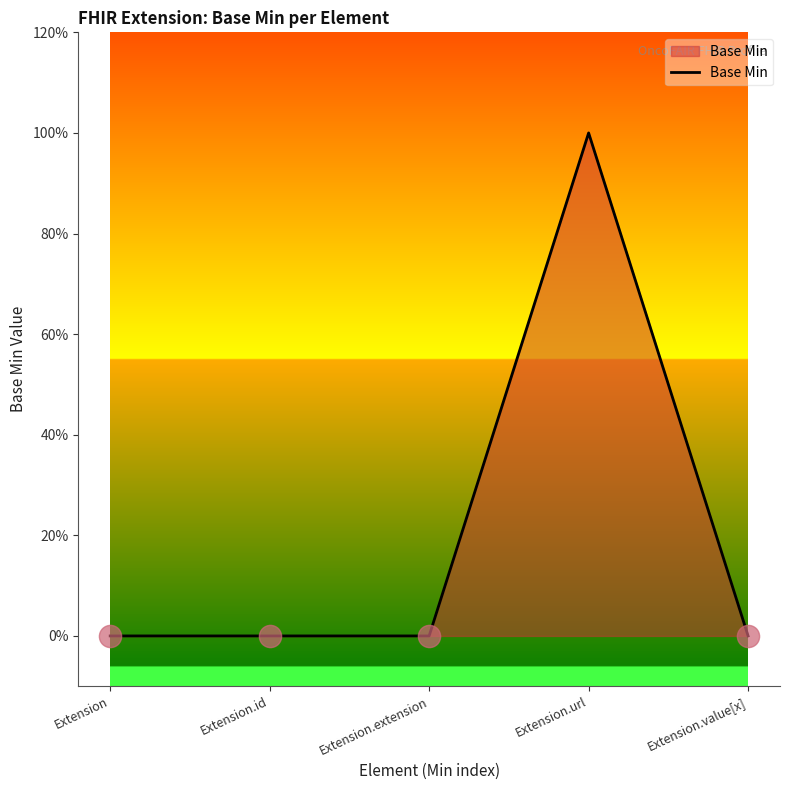

Where is the first local maximum?

Extension.url